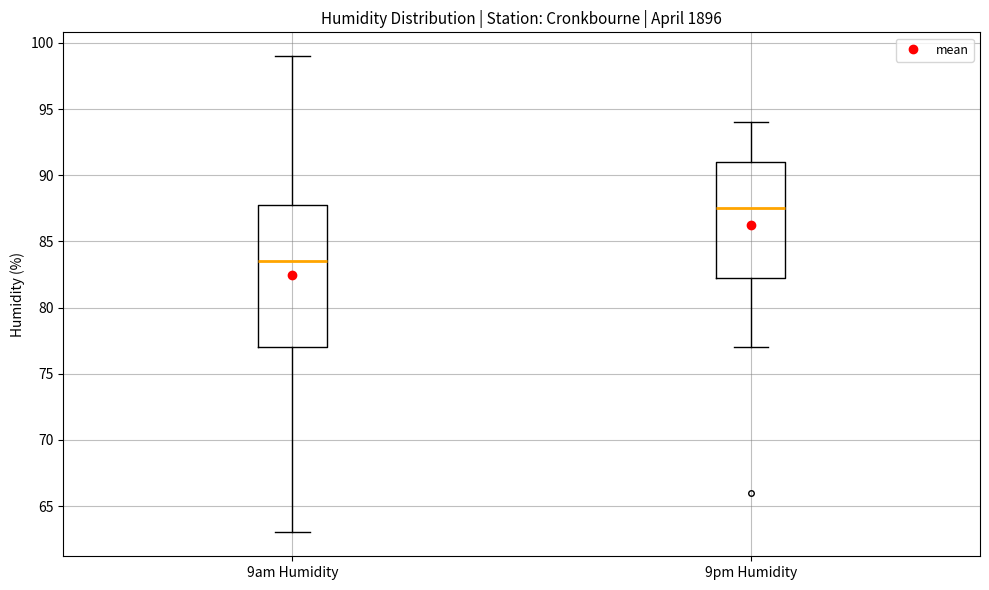

Which box has the lowest median line?

9am Humidity